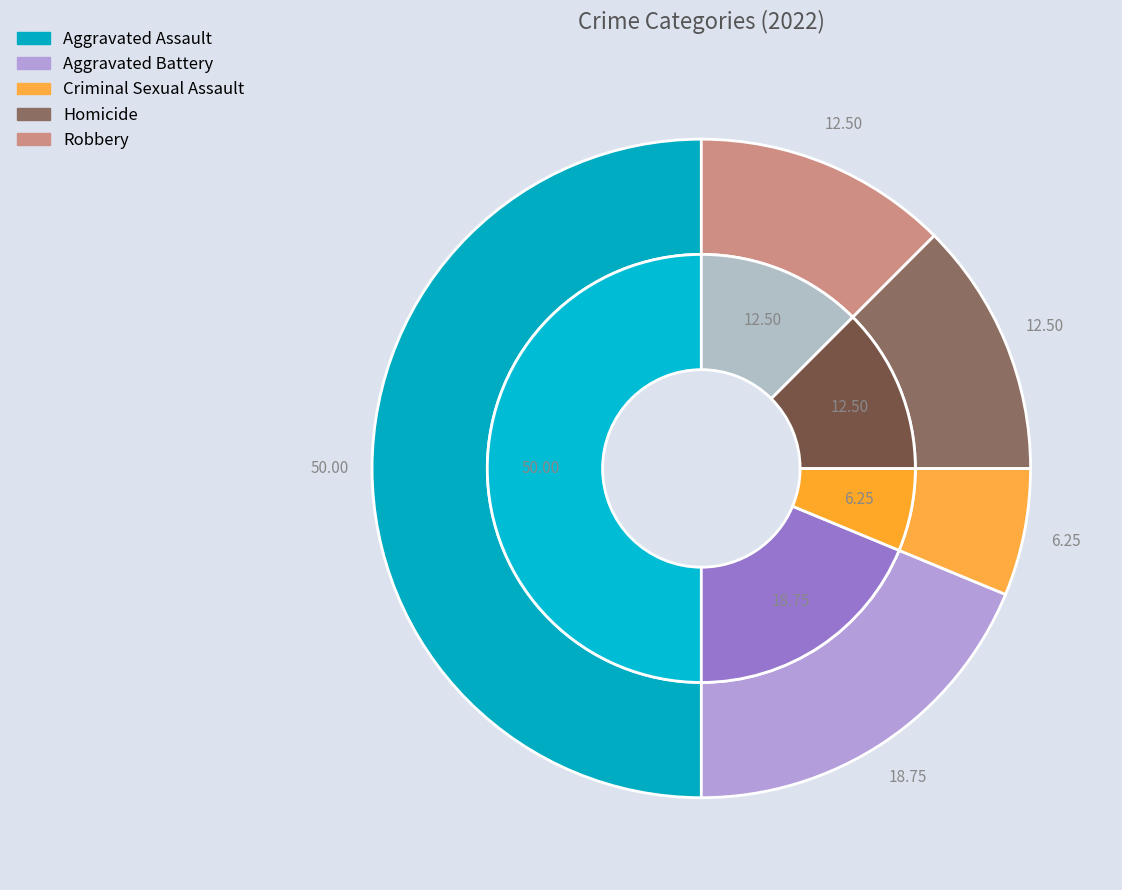

Is Homicide the majority of the pie?

No